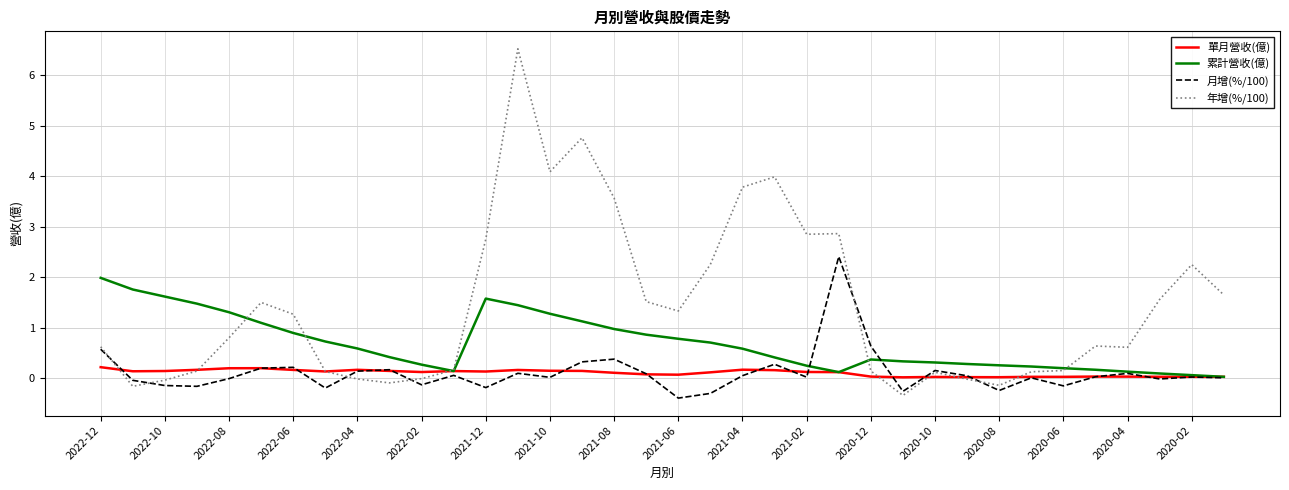

Which series has the largest total across all categories?

年增(%/100)